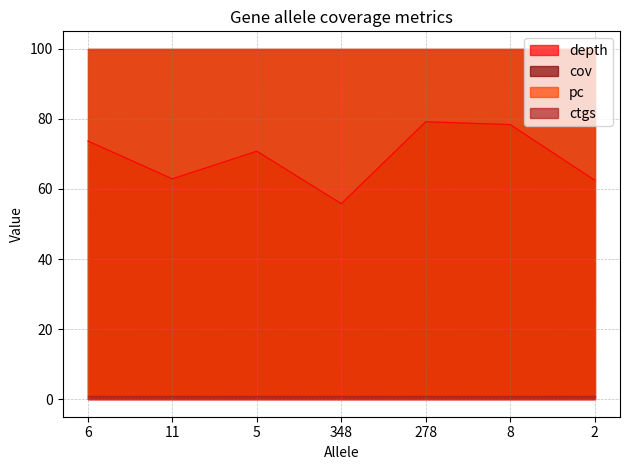

Reading right to left, transcribe all the data shown in this chart.

depth: 2=62.5	8=78.4	278=79.2	348=55.8	5=70.8	11=62.9	6=73.7
cov: 2=100.0	8=100.0	278=100.0	348=100.0	5=100.0	11=100.0	6=100.0
pc: 2=100.0	8=100.0	278=100.0	348=100.0	5=100.0	11=100.0	6=100.0
ctgs: 2=1.0	8=1.0	278=1.0	348=1.0	5=1.0	11=1.0	6=1.0